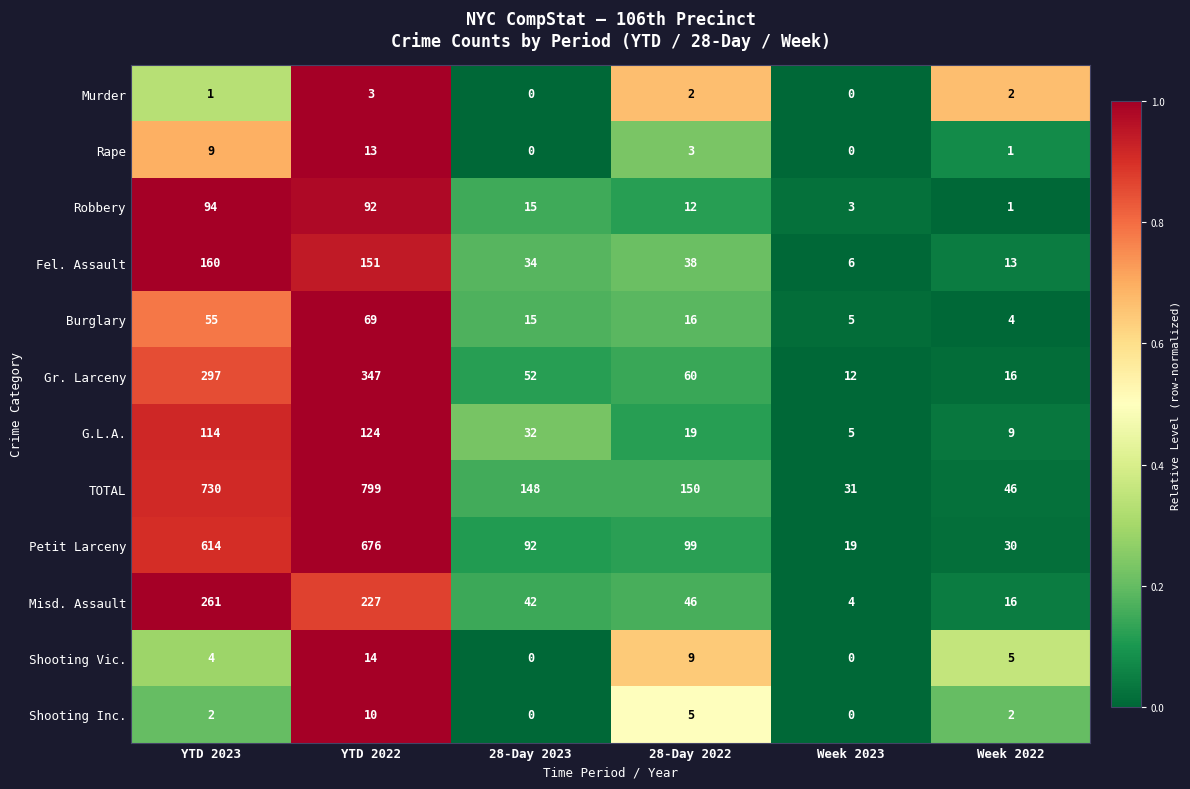

What is the average value of the Shooting Vic. series?

5